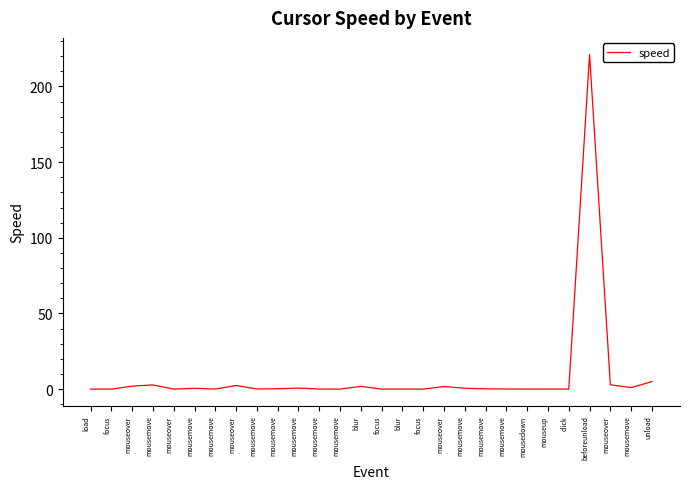

How many lines are shown in the chart?

1